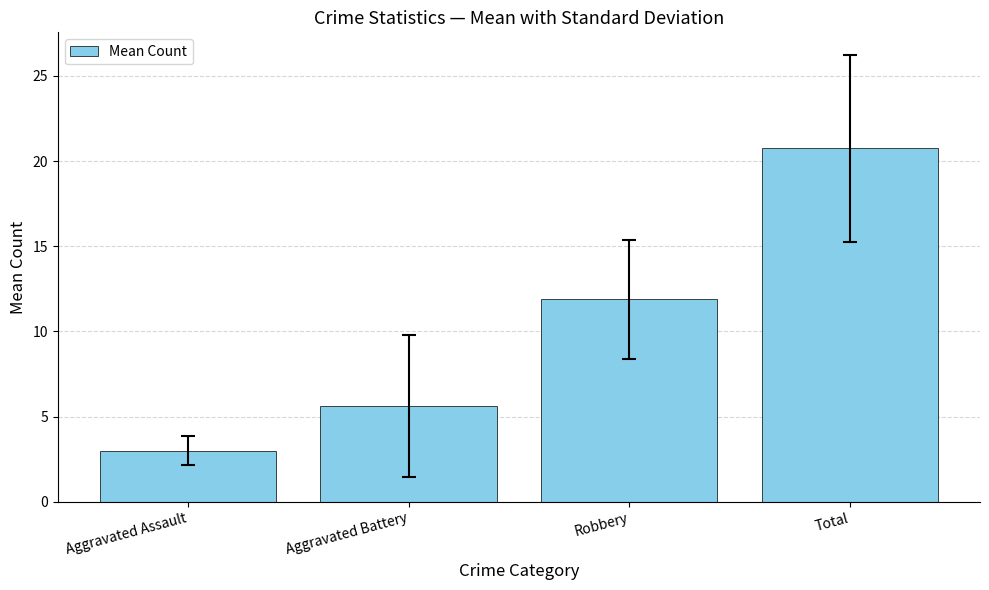

Which has a higher value, Aggravated Battery or Aggravated Assault?

Aggravated Battery